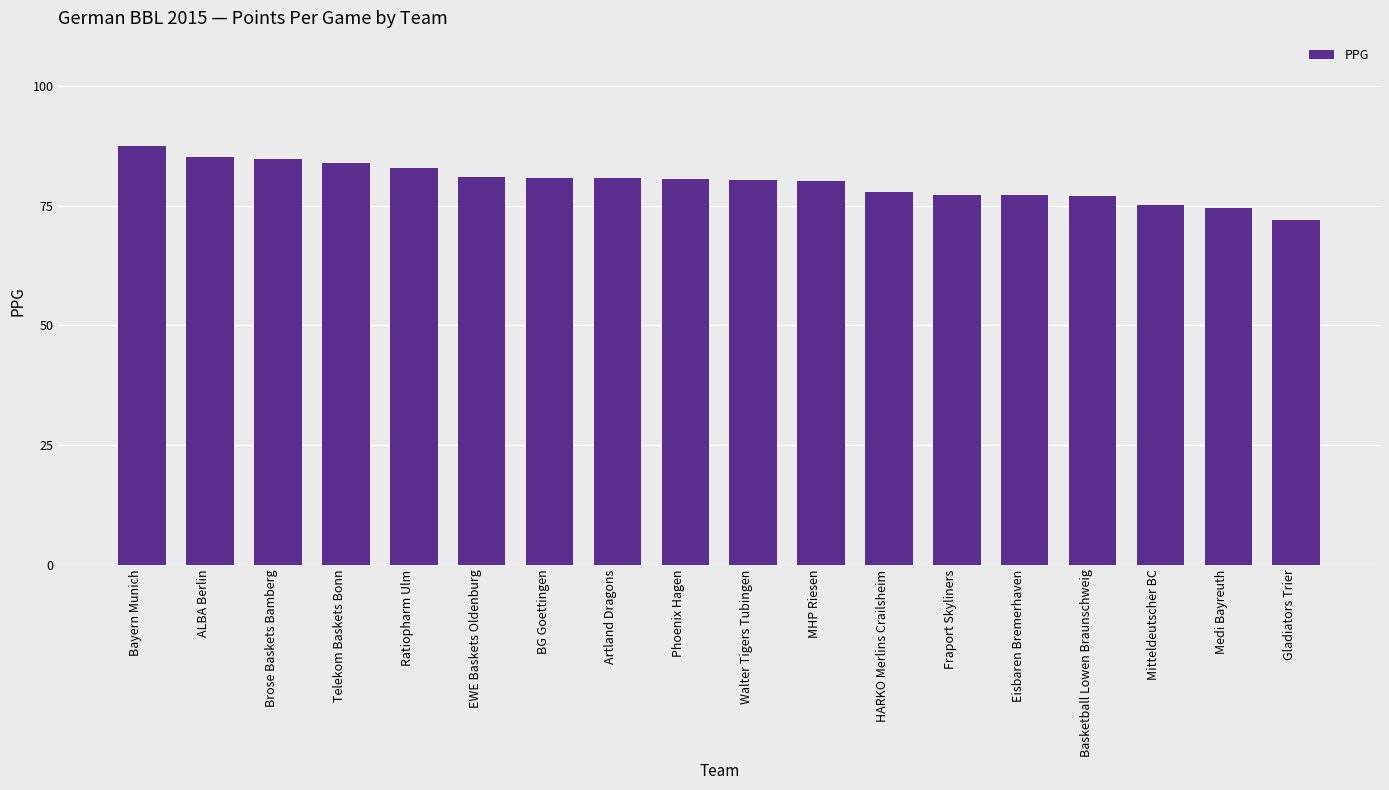

What is the greatest value displayed?

87.4